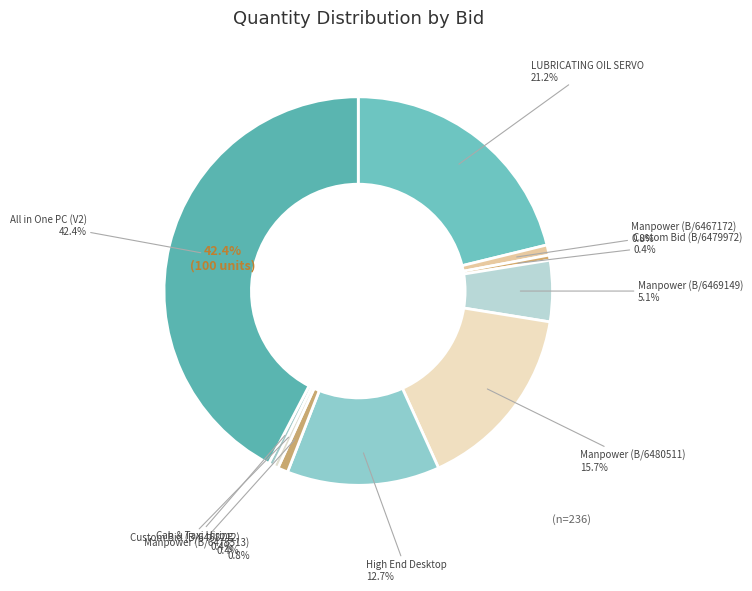

Which slice is the largest?

All in One PC (V2)